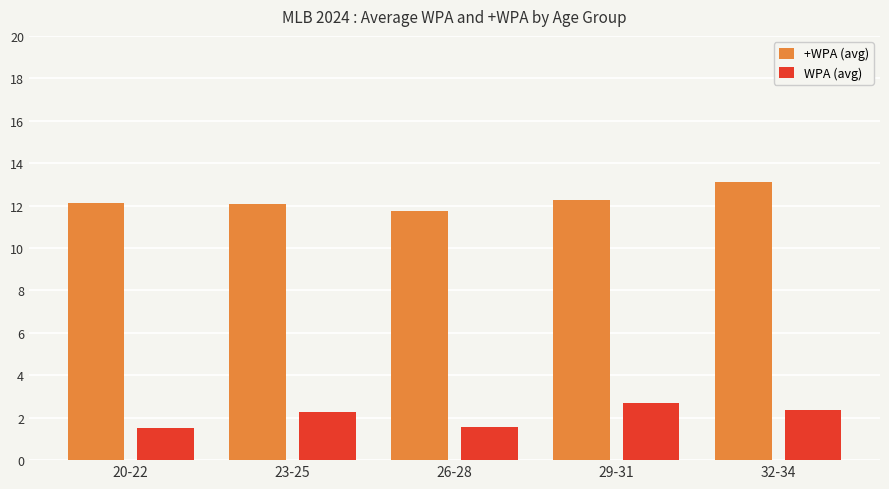

What value does the +WPA (avg) series have at 23-25?

12.1